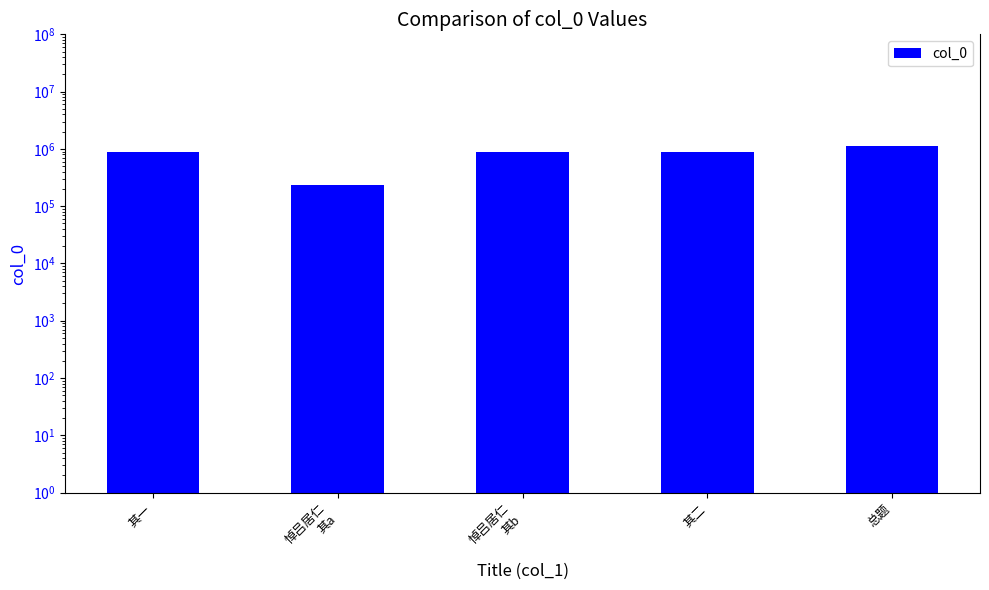

True or false: the data shows 1108024 at 总题.

True